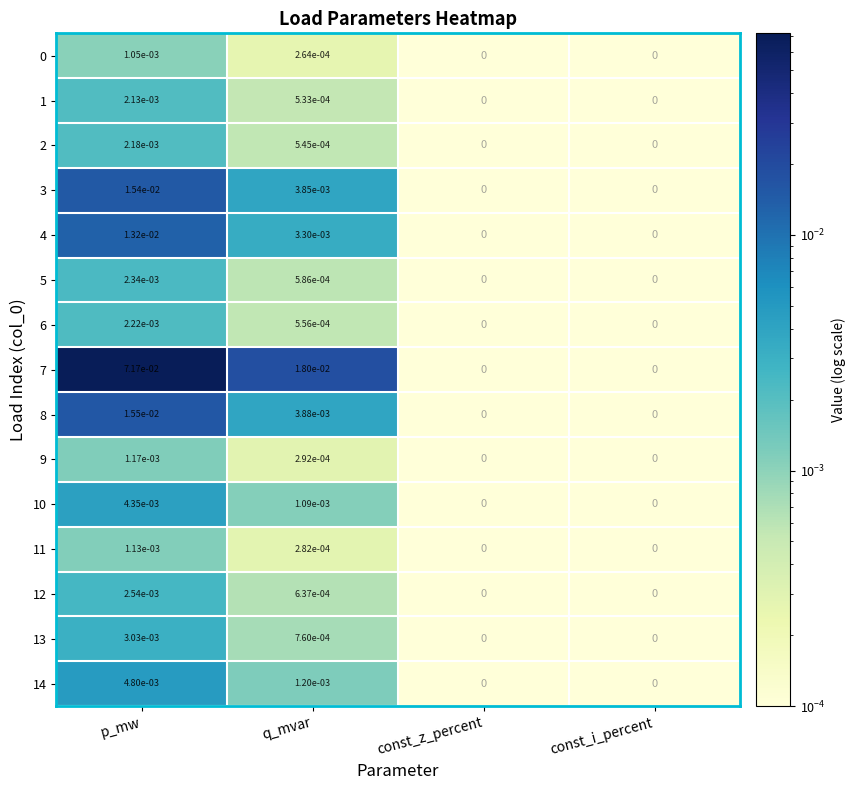

Which series has the largest total across all categories?

7